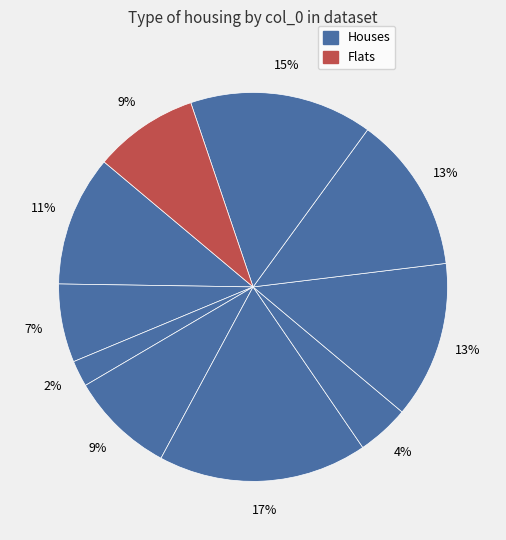

How many slices are in this pie chart?

10